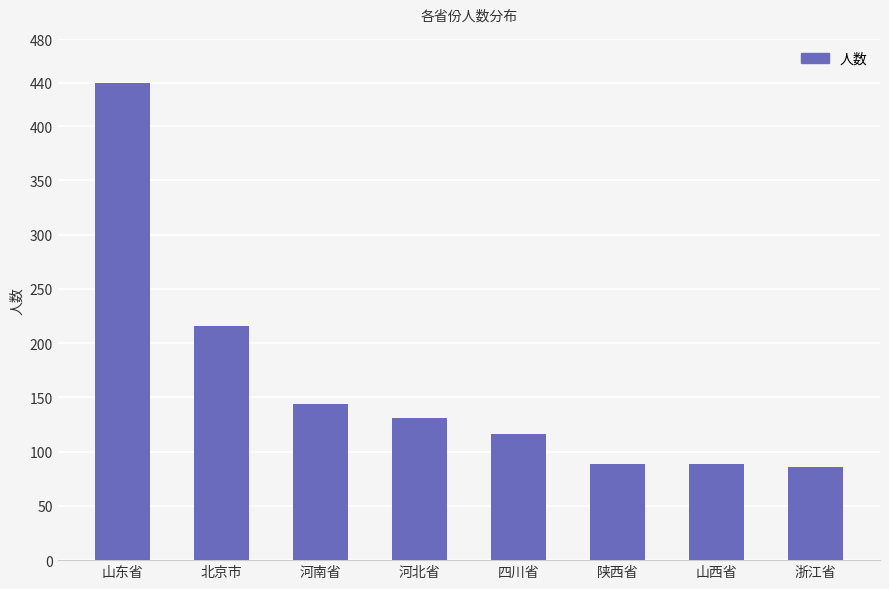

What is the change in value from 山东省 to 河北省?

-309